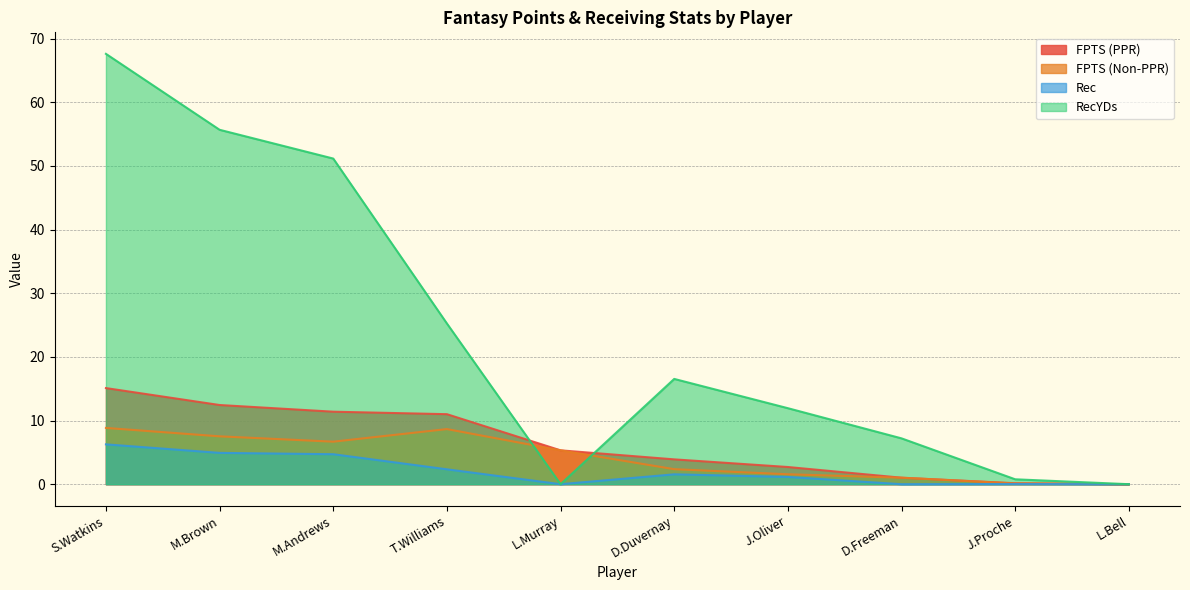

Which series has the largest range (max minus min)?

RecYDs